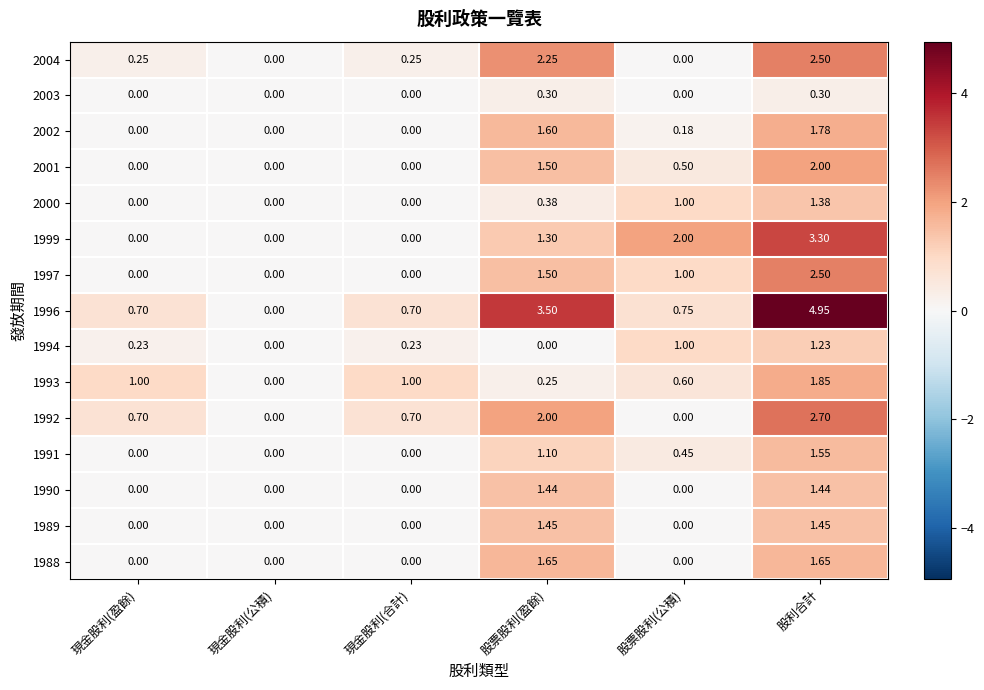

At which label does 1994 reach its peak?

股利合計